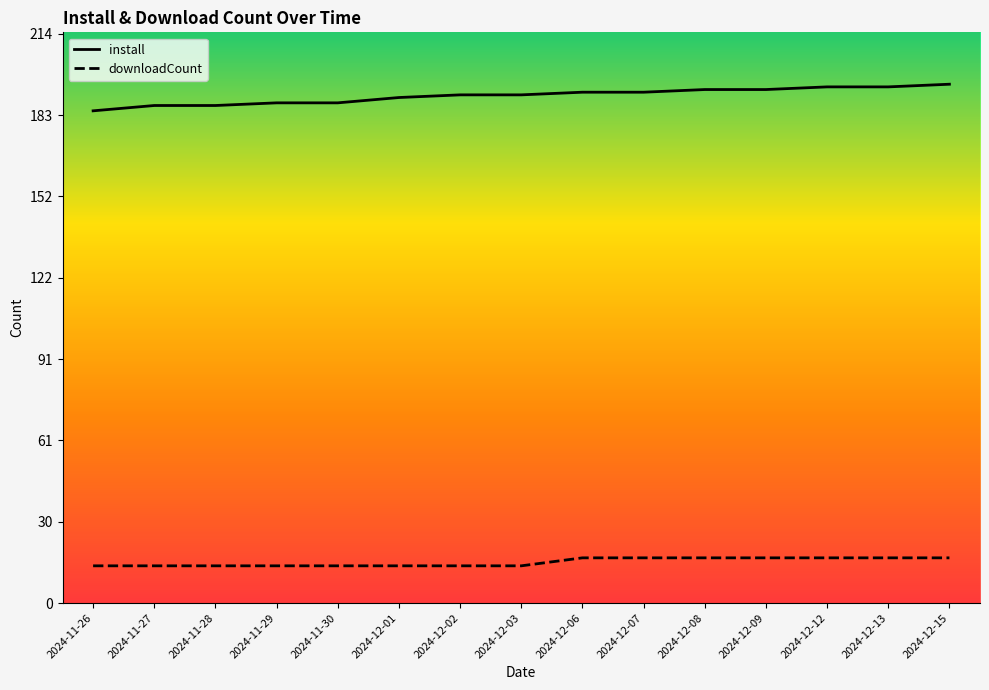

True or false: downloadCount and install intersect in this chart.

False